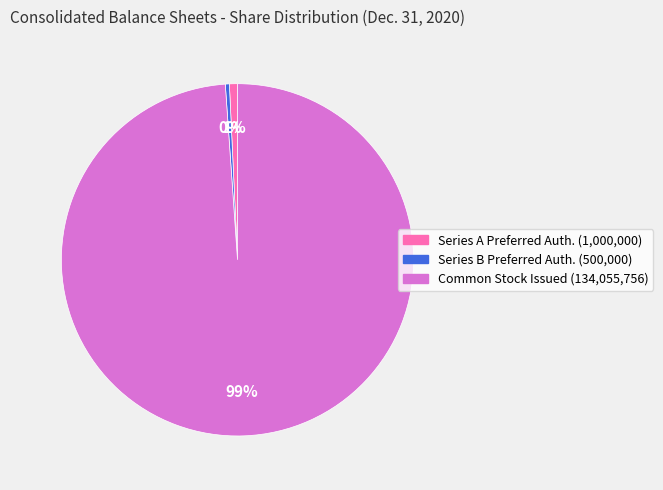

To the nearest percent, what is the average slice percentage?

33%